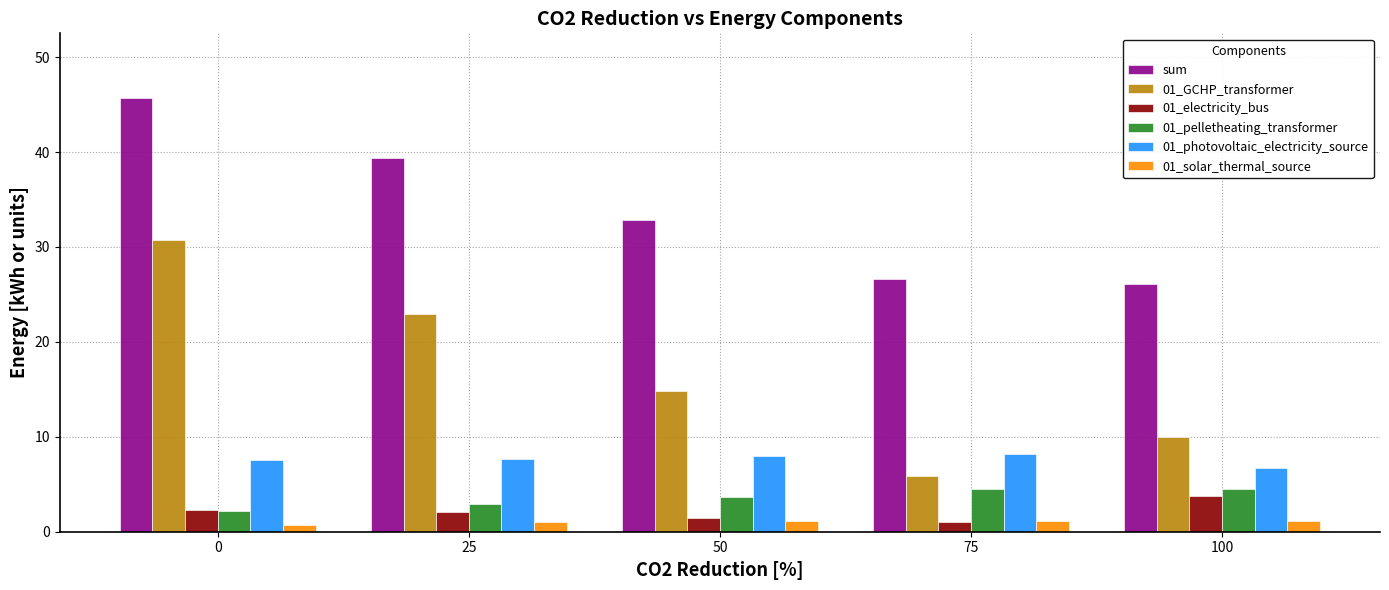

Which series has the largest total across all categories?

sum